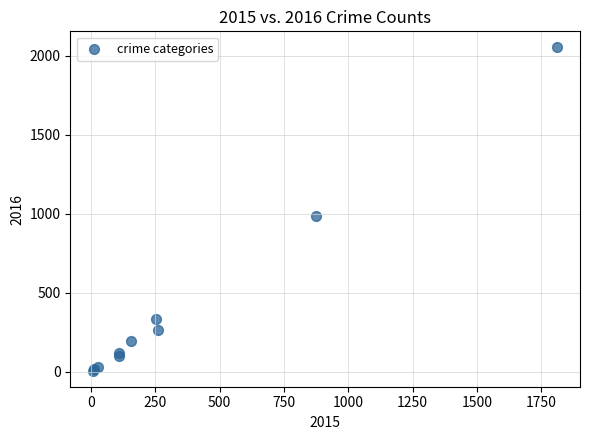

What Y value in the scatter plot is closest to 1030?

984